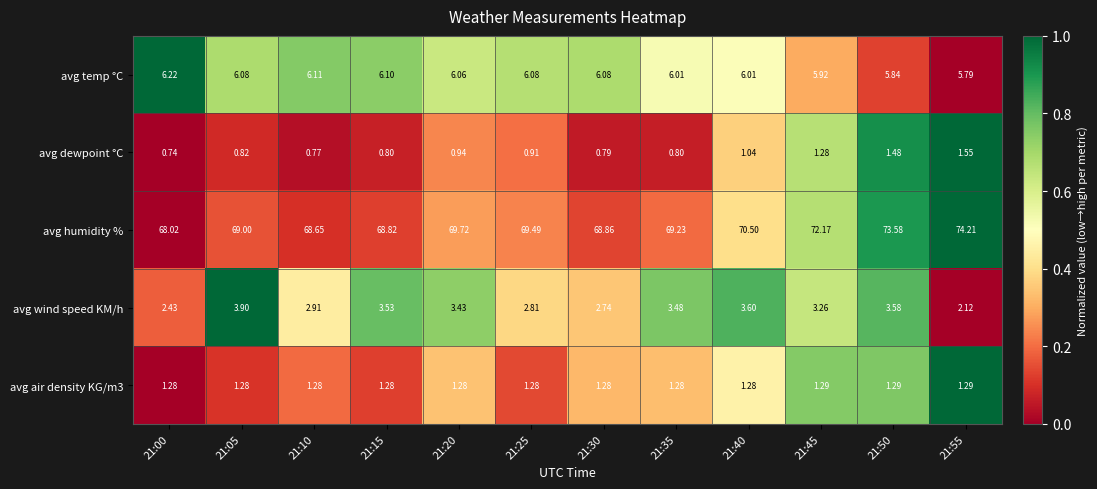

Which series has the widest spread of values?

avg humidity %